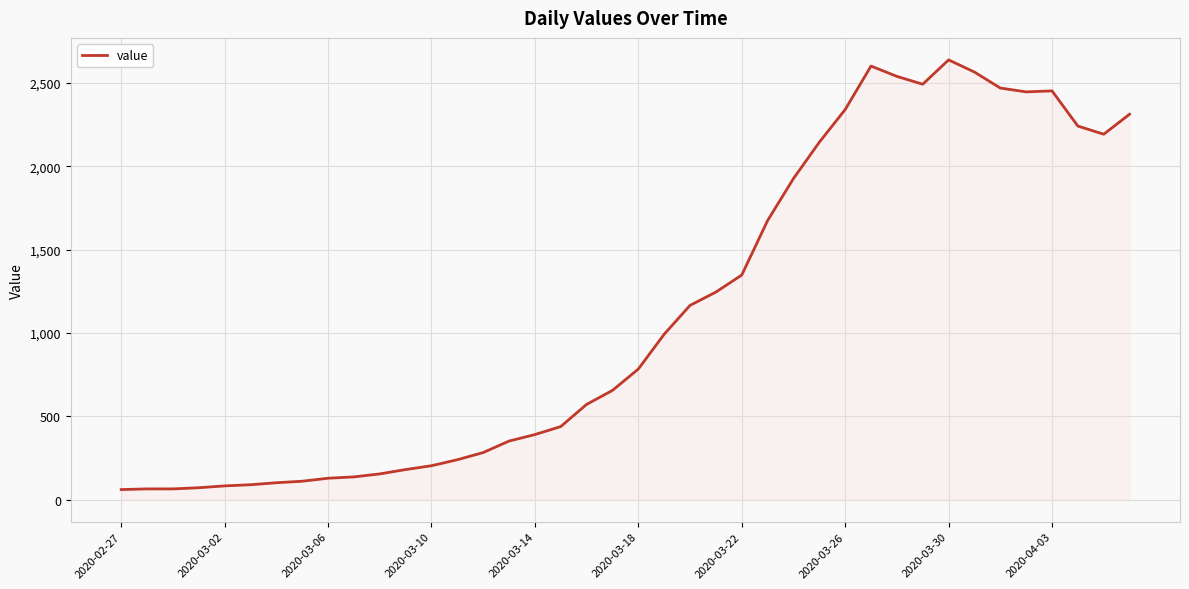

What is the maximum value shown in the chart?

2639